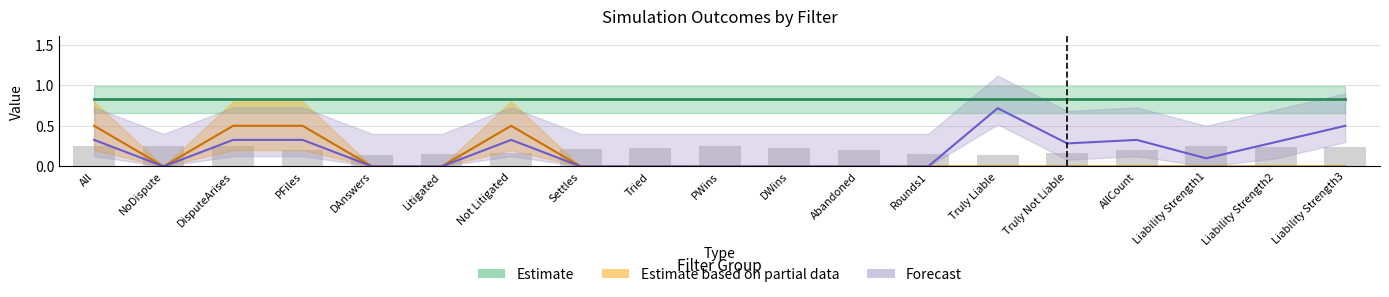

What is the greatest value displayed?

1.0